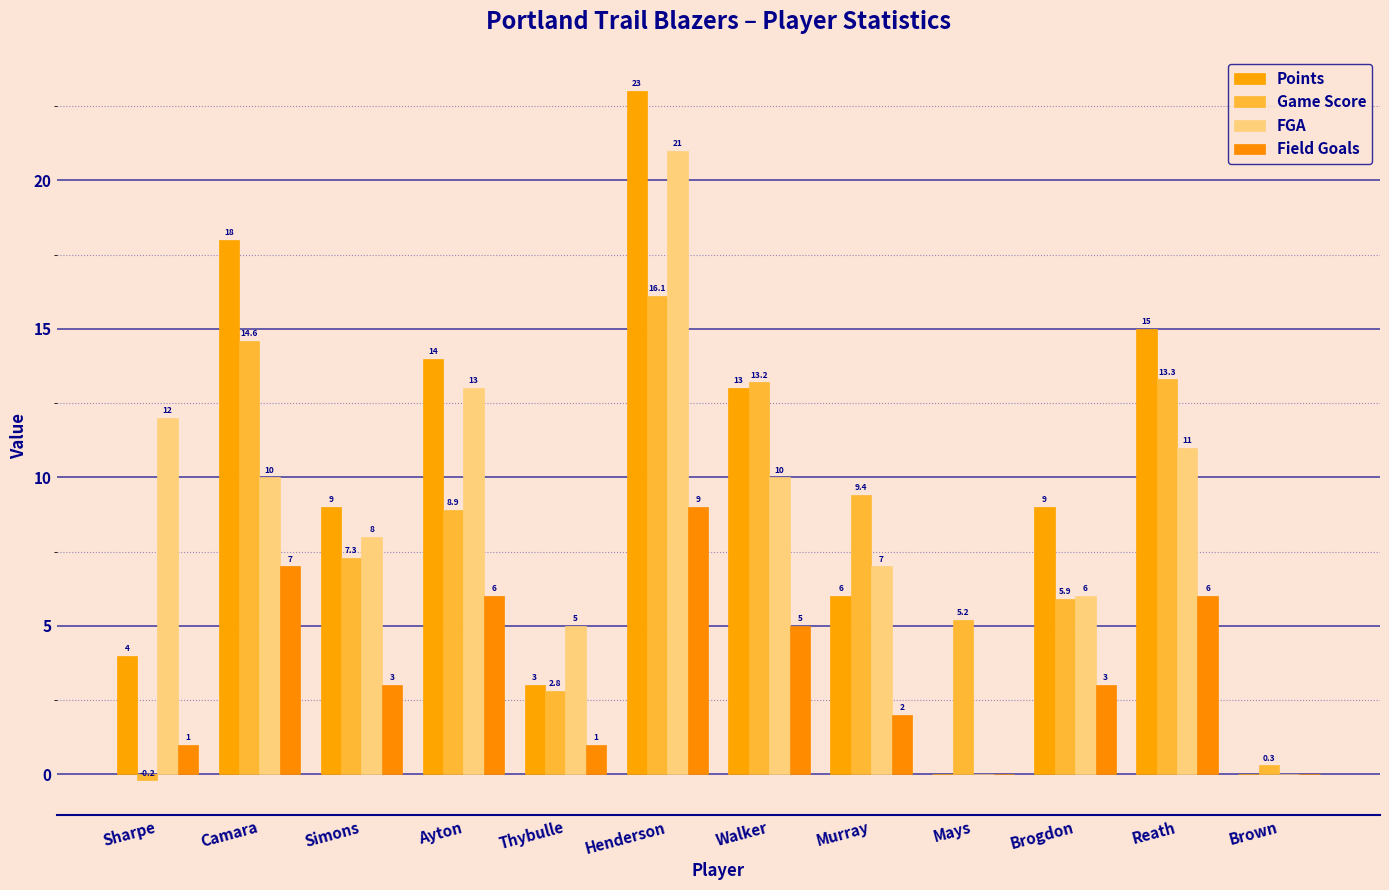

Reading left to right, extract all data points from this chart.

Points: 4.0	18.0	9.0	14.0	3.0	23.0	13.0	6.0	0.0	9.0	15.0	0.0
Game Score: -0.2	14.6	7.3	8.9	2.8	16.1	13.2	9.4	5.2	5.9	13.3	0.3
FGA: 12.0	10.0	8.0	13.0	5.0	21.0	10.0	7.0	0.0	6.0	11.0	0.0
Field Goals: 1.0	7.0	3.0	6.0	1.0	9.0	5.0	2.0	0.0	3.0	6.0	0.0